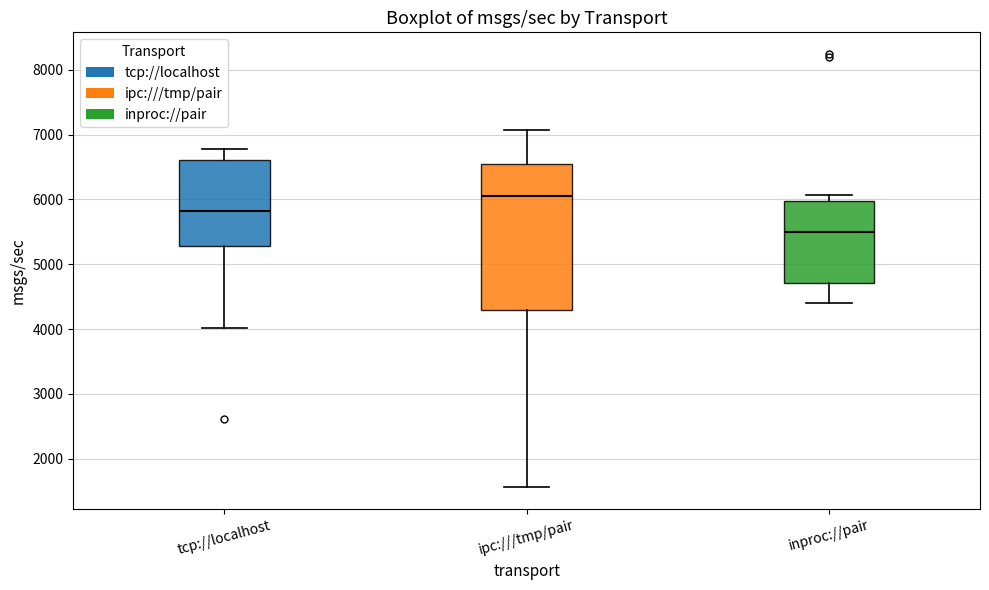

Where is the upper edge of the box for tcp://localhost on the y-axis? The values are not printed on the chart, so give them approximately, as read against the axis.

6600